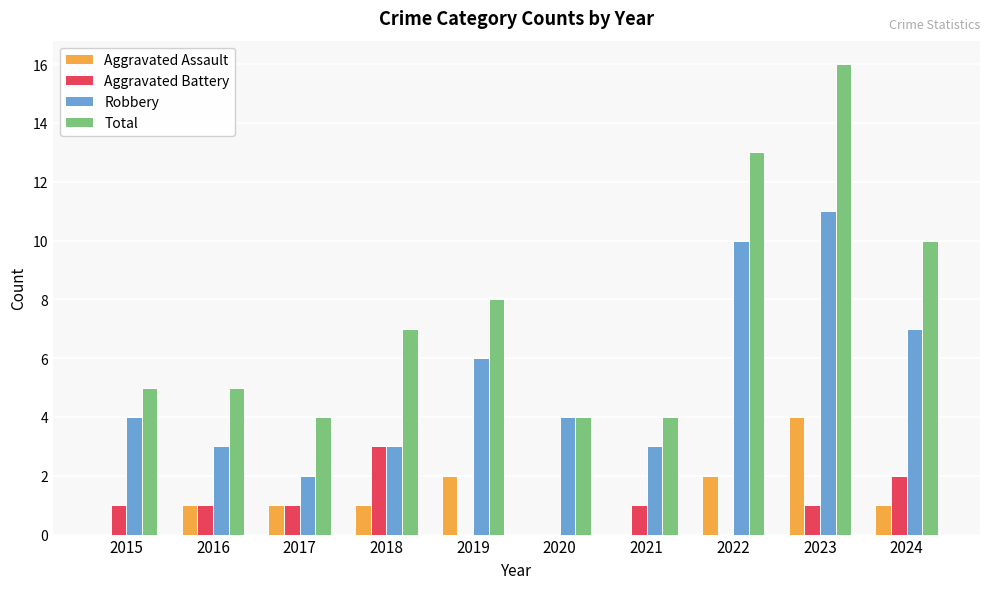

What is the sum of the Aggravated Battery values at 2018 and 2015?

4